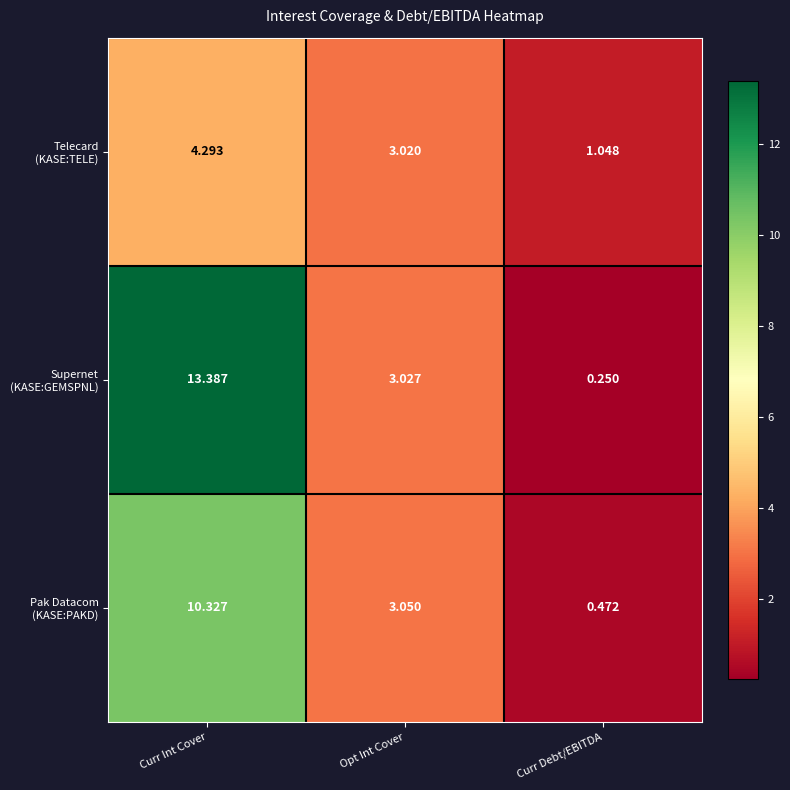

Which category has the highest value across all series?

Curr Int Cover